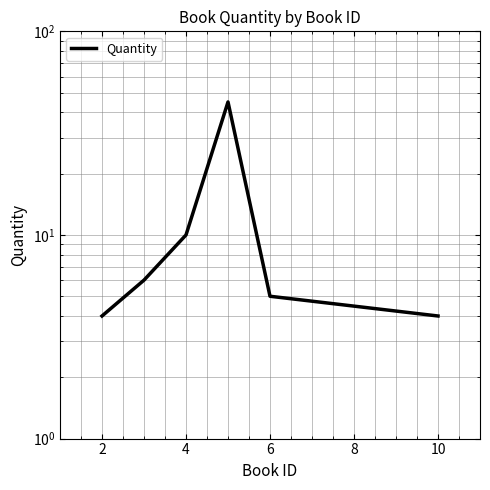

How many points are higher than both their immediate neighbors (excluding endpoints)?

1